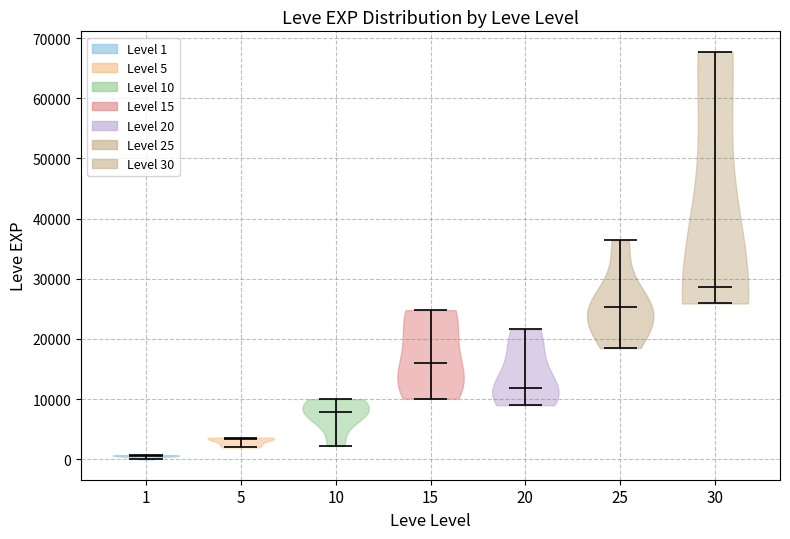

Which violin has the lowest median line?

1